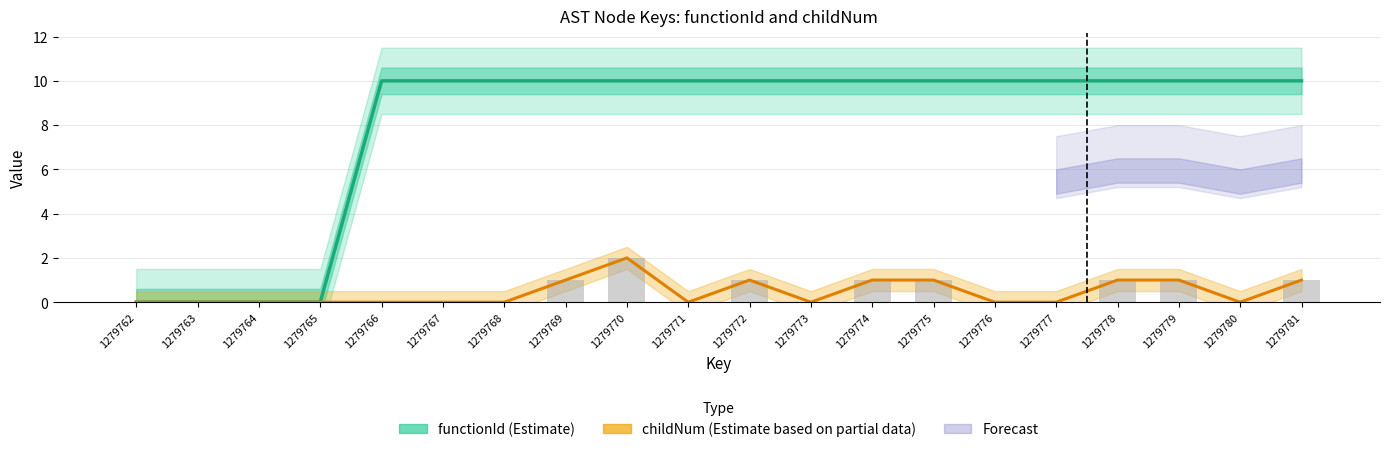

Is it true that functionId (Estimate) equals 5 at 1279780?

False